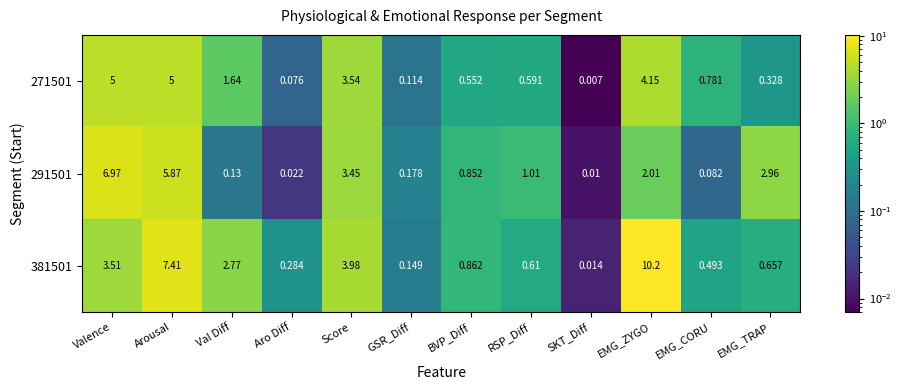

At which label is 271501 closest to 2?

Val Diff